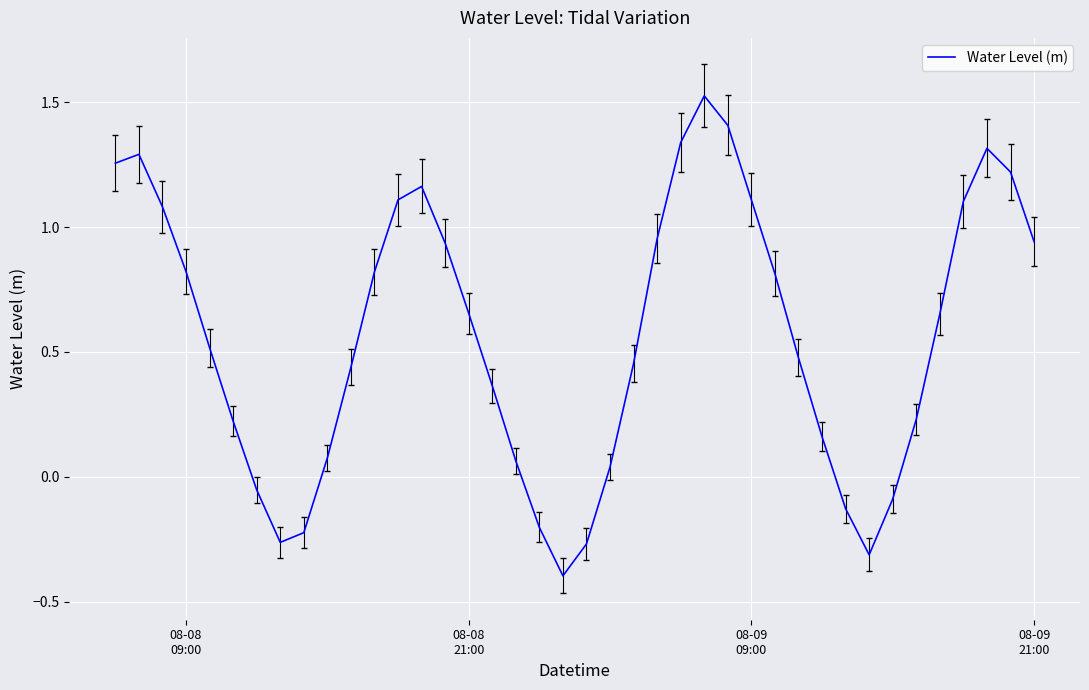

What is the sum of all values?

22.6